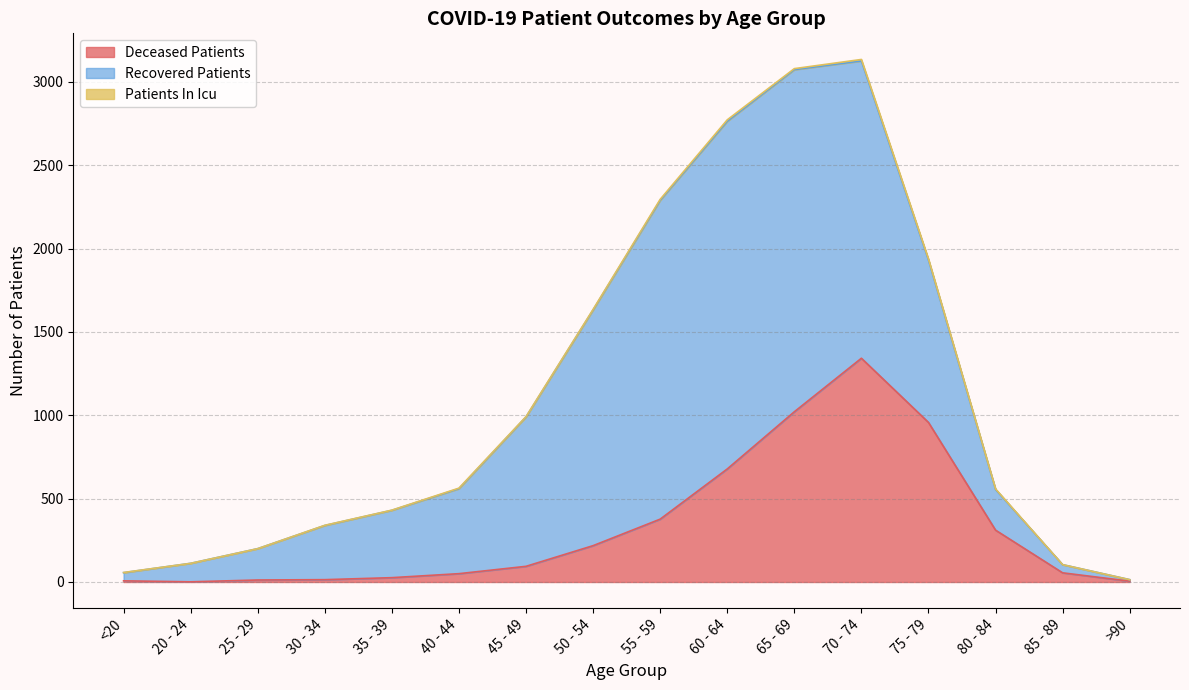

Is it true that recovered_patients equals 587 at 35 - 39?

False